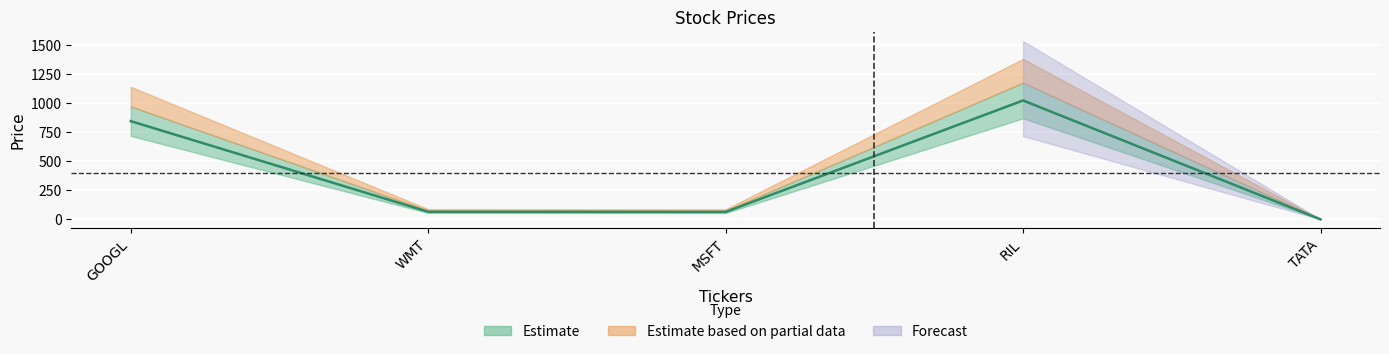

Is this an area chart (filled region under the line)?

No